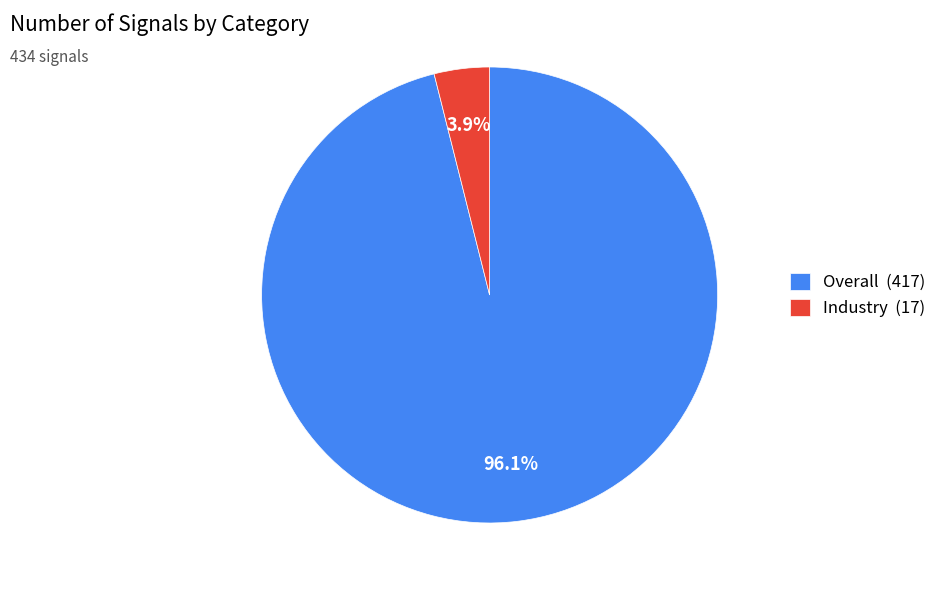

Between Industry (17) and Overall (417), which is larger?

Overall (417)